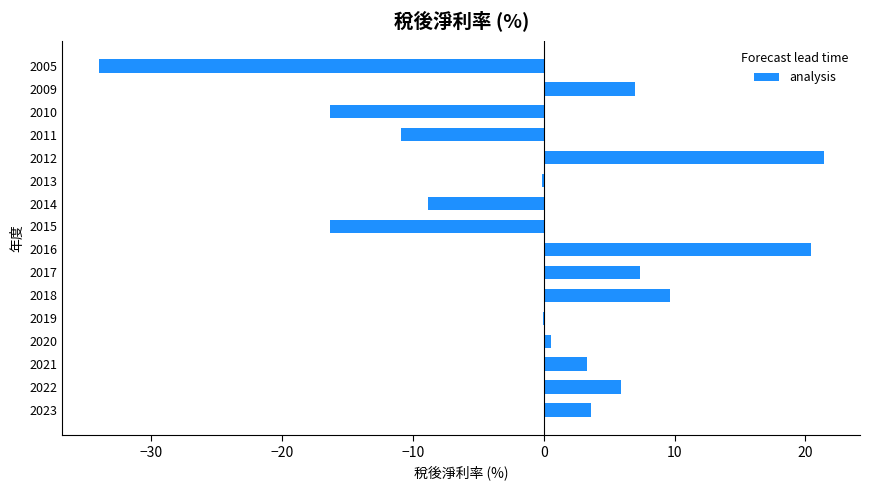

How many values exceed 3?

8